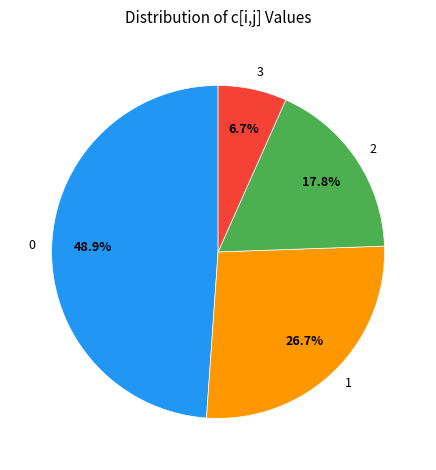

Approximately how many times larger is the value at 3 compared to 1?

0.3